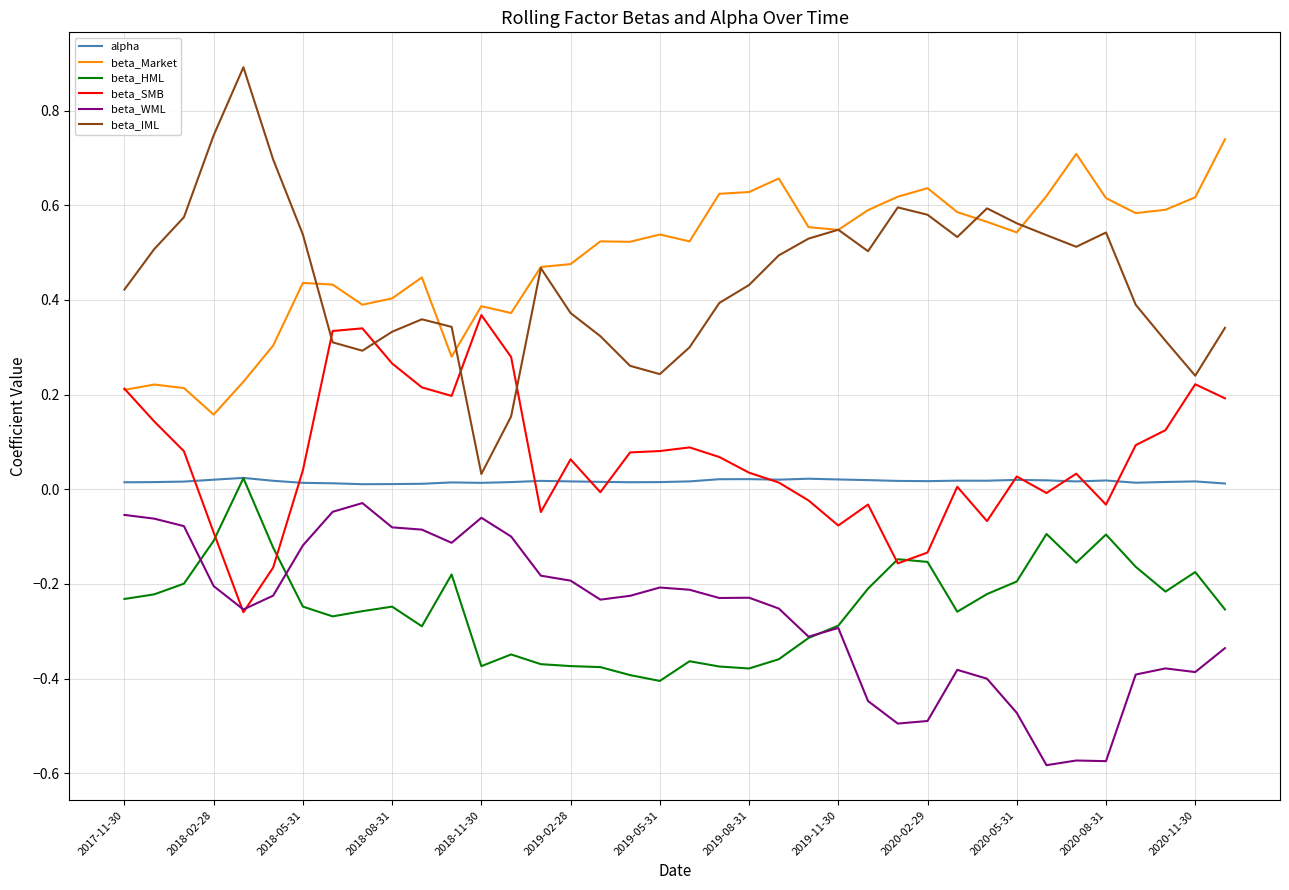

Which series has the largest range (max minus min)?

beta_IML